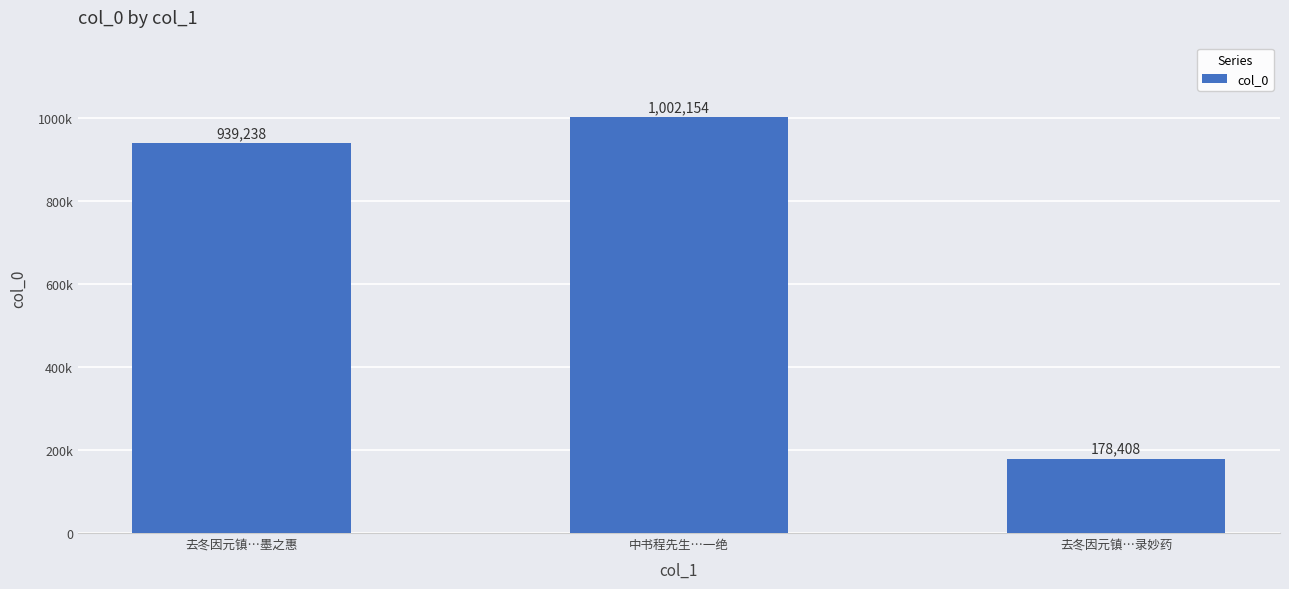

What is the value of the 2nd bar from the left?

1002154